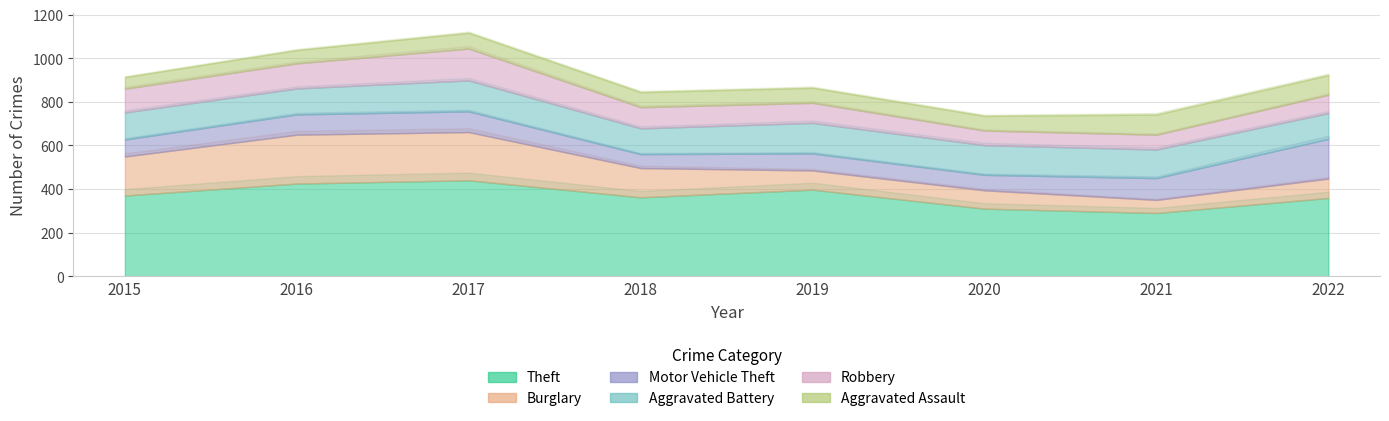

Where does the Motor Vehicle Theft series first go above 93?

2017